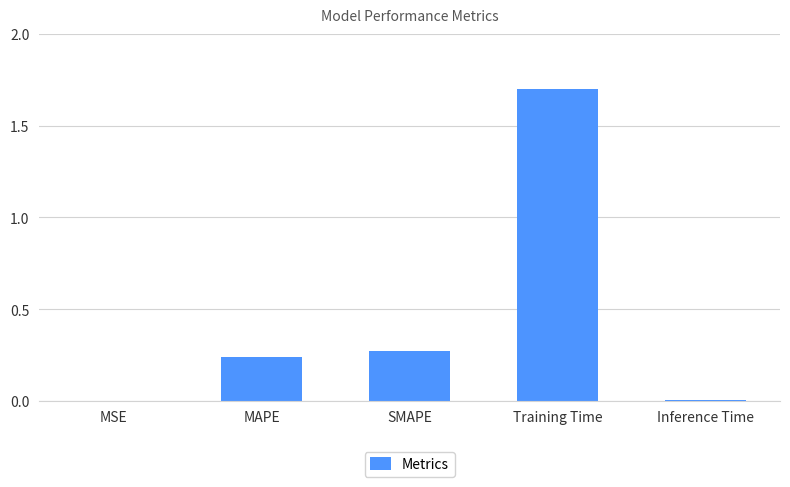

True or false: the data shows 3.0 at Training Time.

False